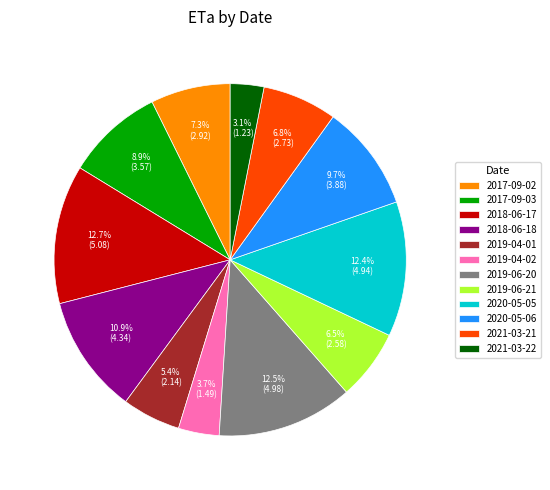

Do 2017-09-03 and 2018-06-18 together represent more than half of the pie?

No